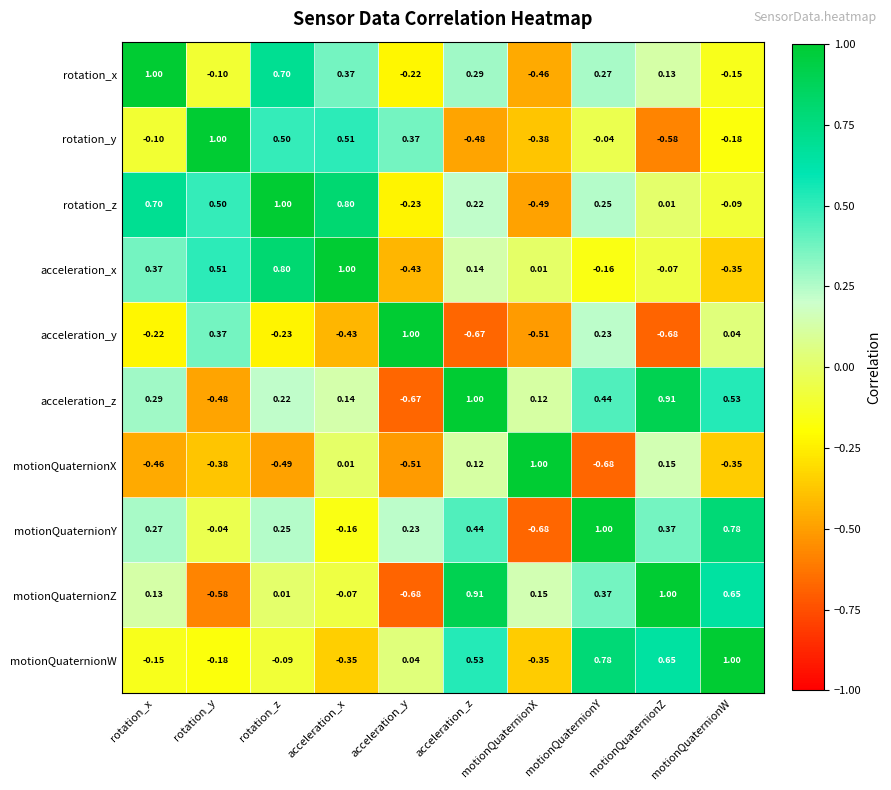

How many values in the acceleration_y series exceed 0?

4